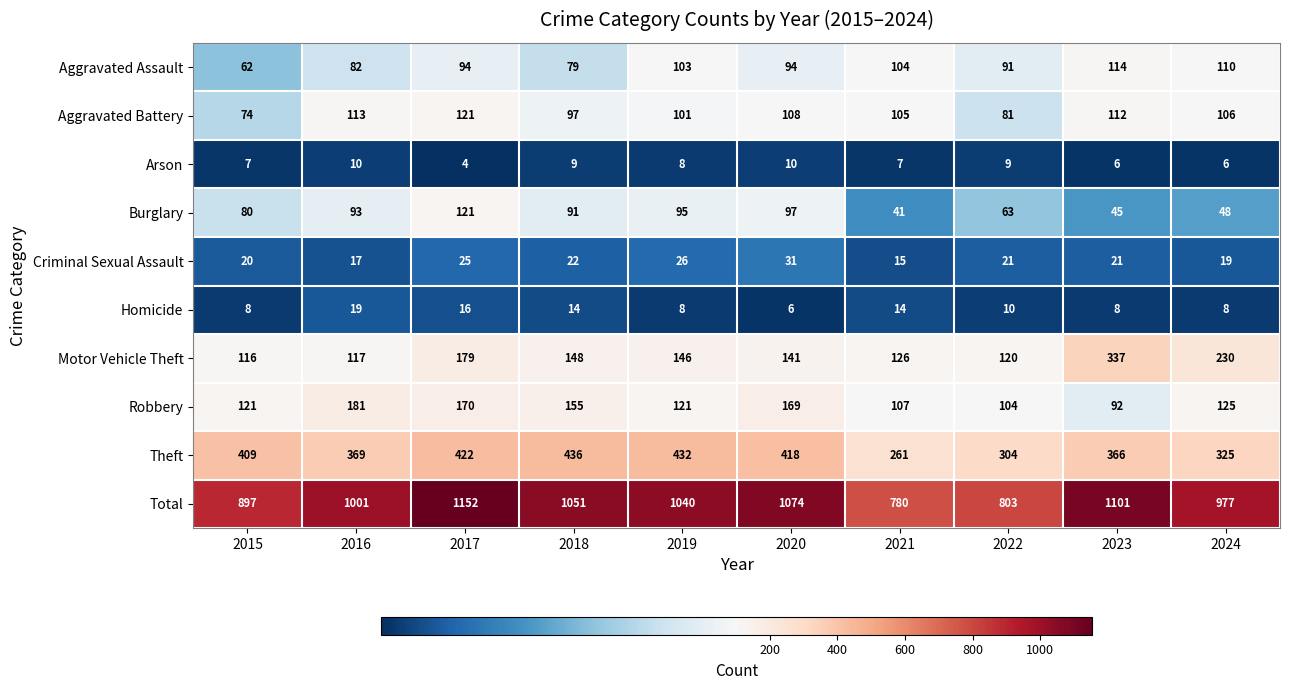

The Arson series shows 11 at 2021. True or false?

False